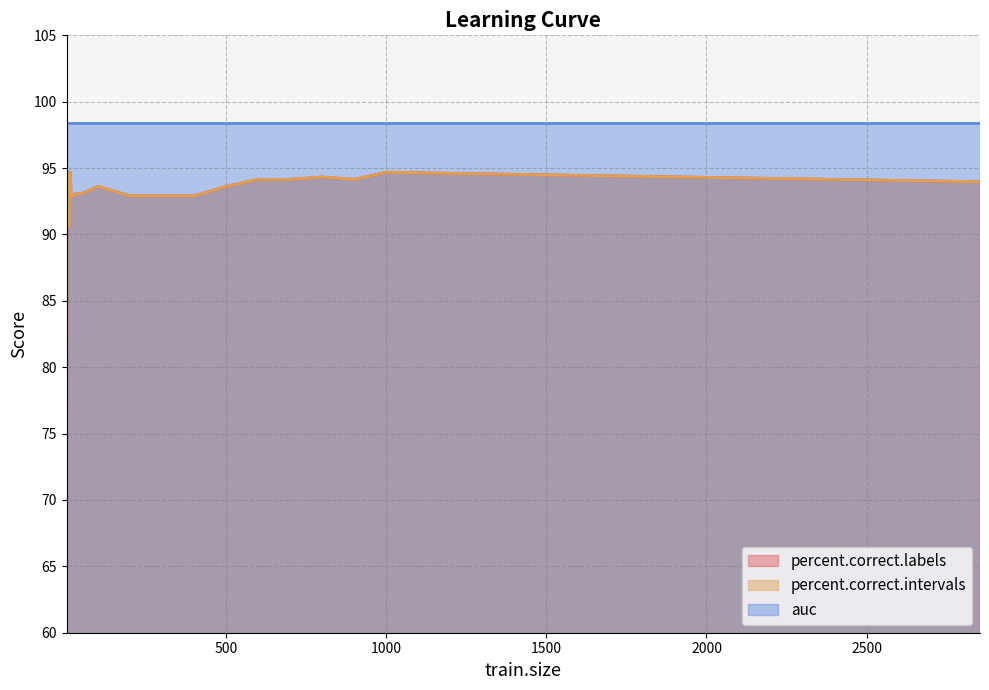

What is the value of the percent.correct.labels point at the 15th from the left?

93.1